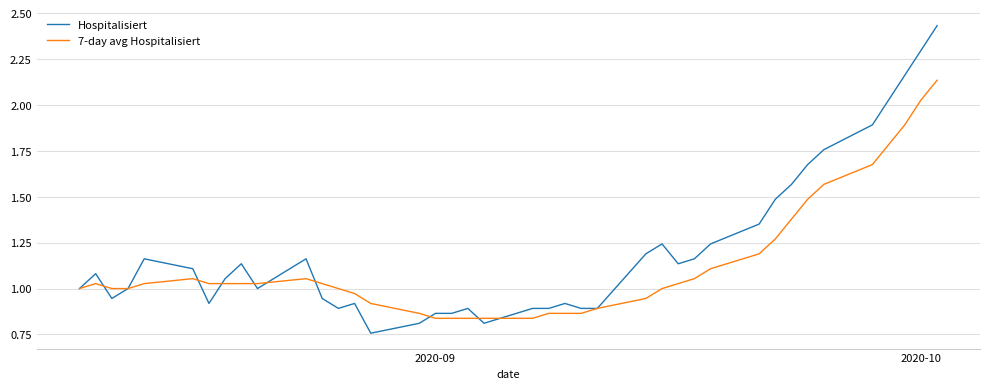

Which series has the largest total across all categories?

Hospitalisiert